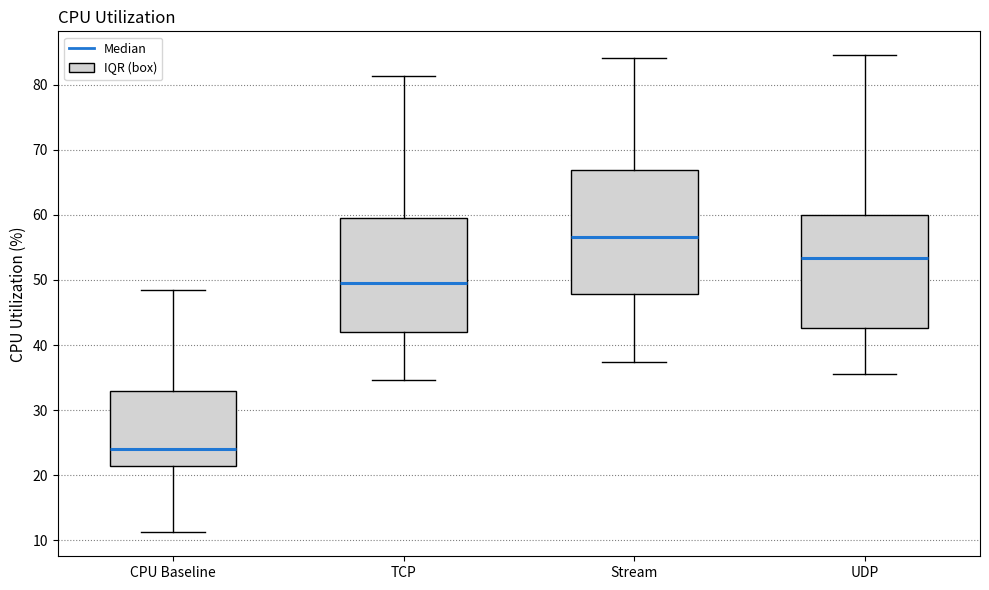

Reading left to right, read every box against the y-axis: the position of its median line, the range the box covers, and the ends of its whiskers. The values are not printed on the chart, so give them approximately, as read against the axis.

CPU Baseline: median 24, box 22 to 33, whiskers 11 to 48
TCP: median 50, box 42 to 59, whiskers 35 to 81
Stream: median 57, box 48 to 67, whiskers 37 to 84
UDP: median 53, box 43 to 60, whiskers 36 to 85